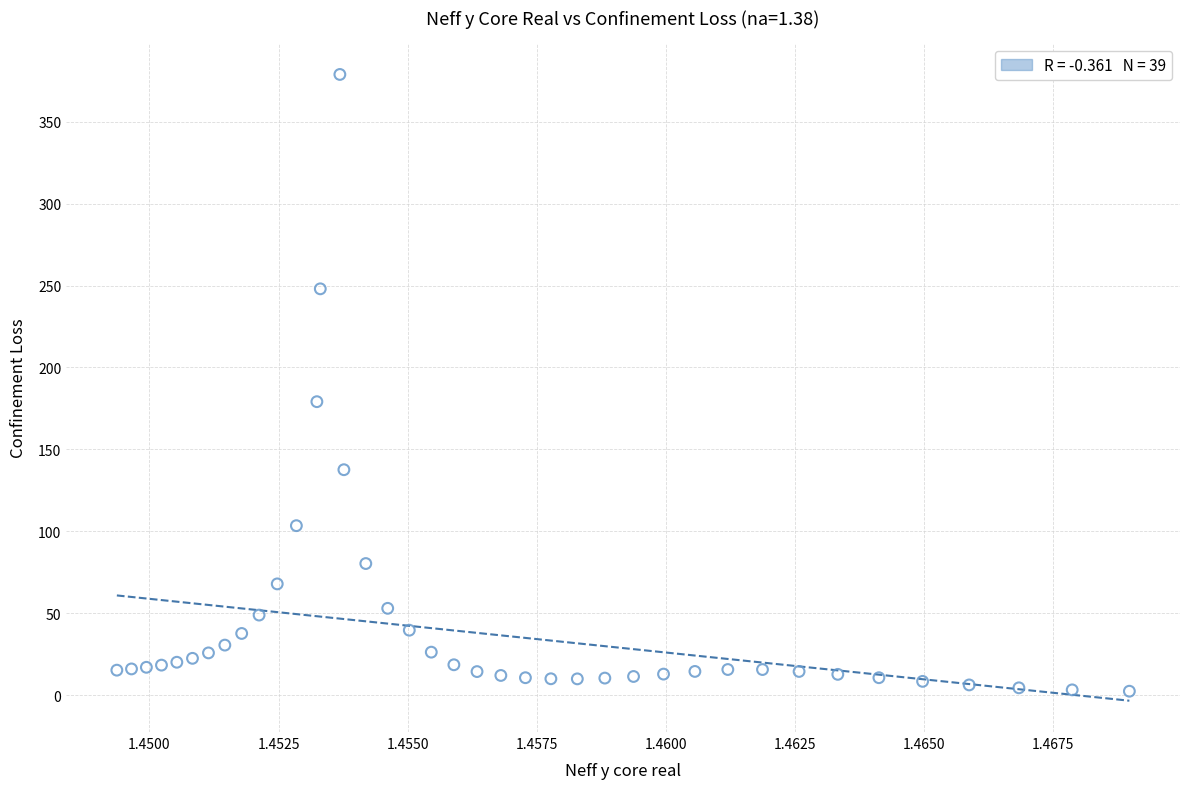

What Y value in the scatter plot is closest to 190?

179.1